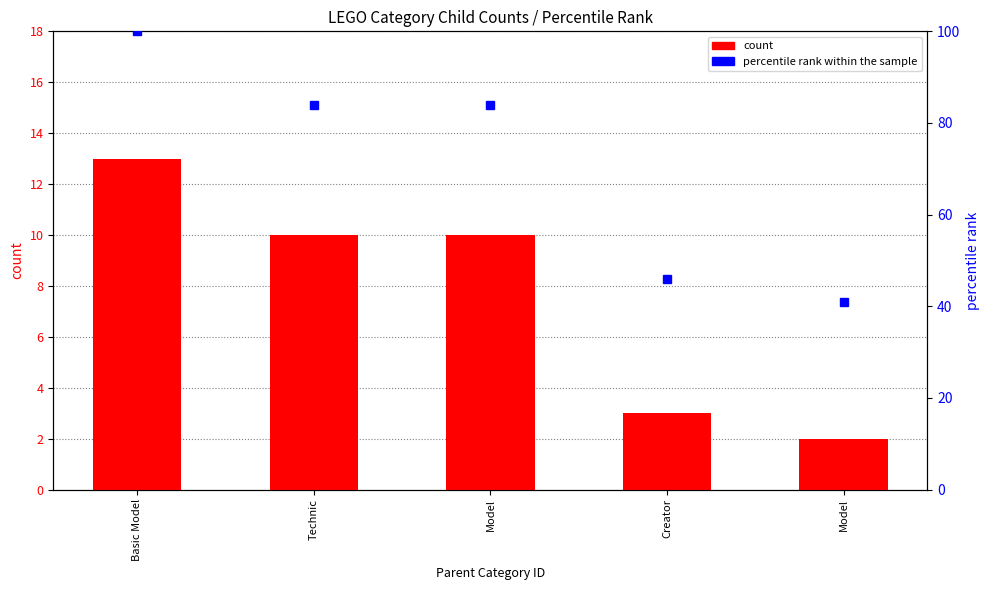

What is the greatest value displayed?

100